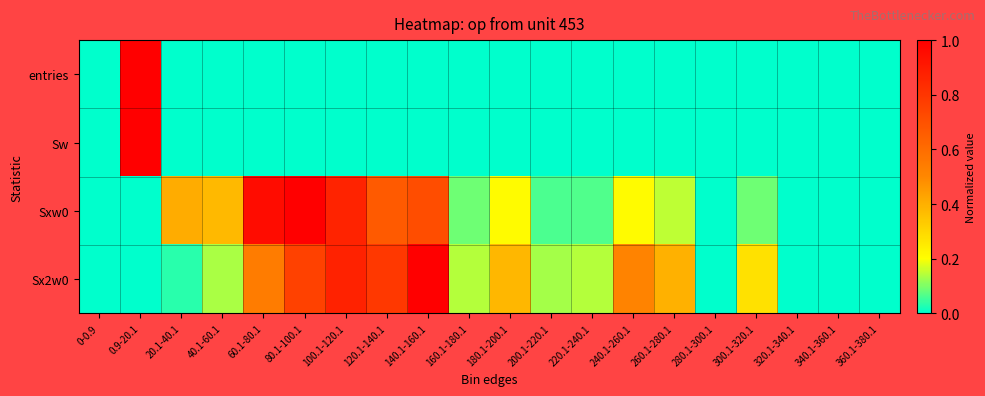

Which has a higher value, 240.1-260.1 or 300.1-320.1?

240.1-260.1